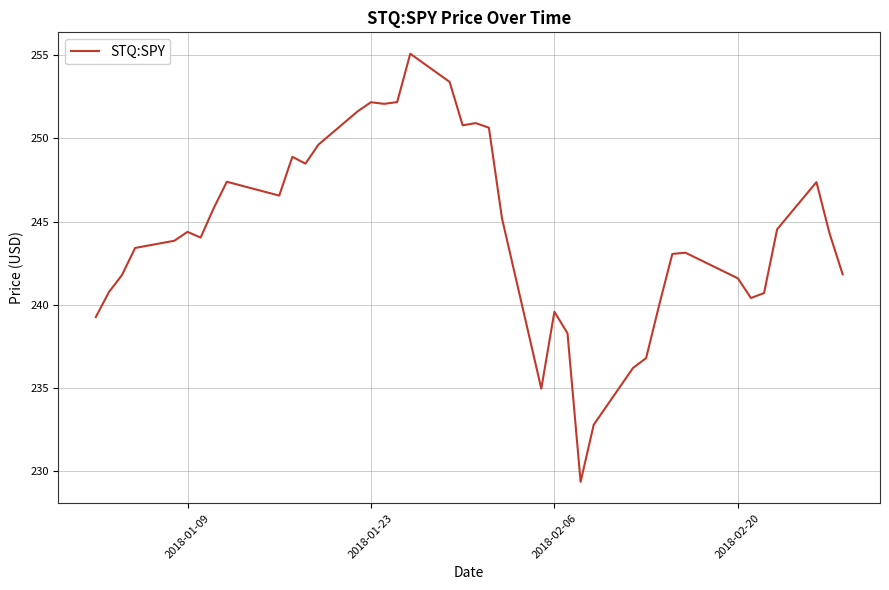

What is the smallest value displayed?

229.3